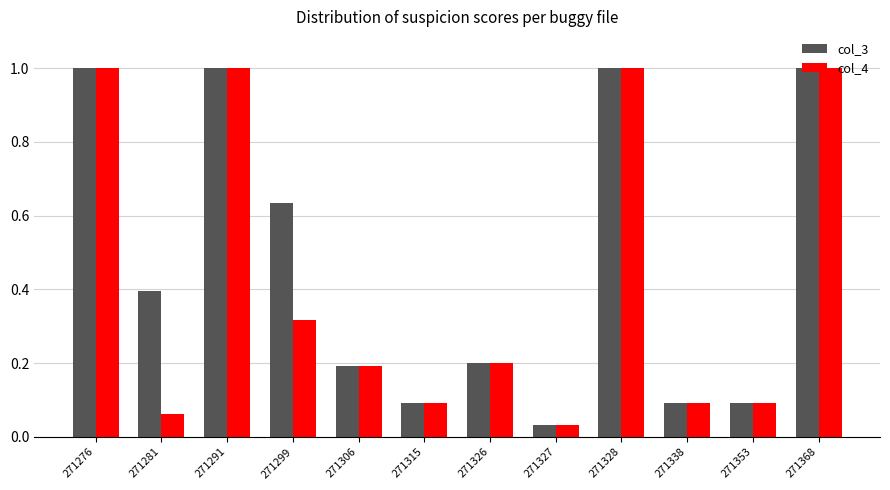

List the series in order of their overall mean, highest first.

col_3, col_4